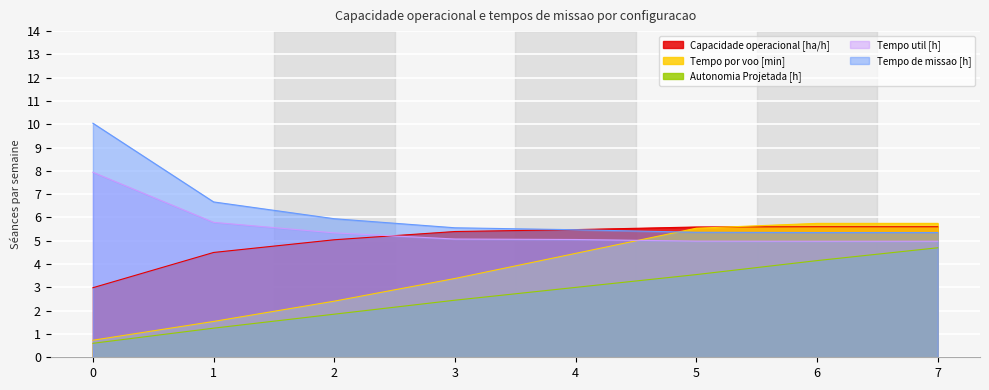

What value does the Tempo util [h] series have at 1?

5.8